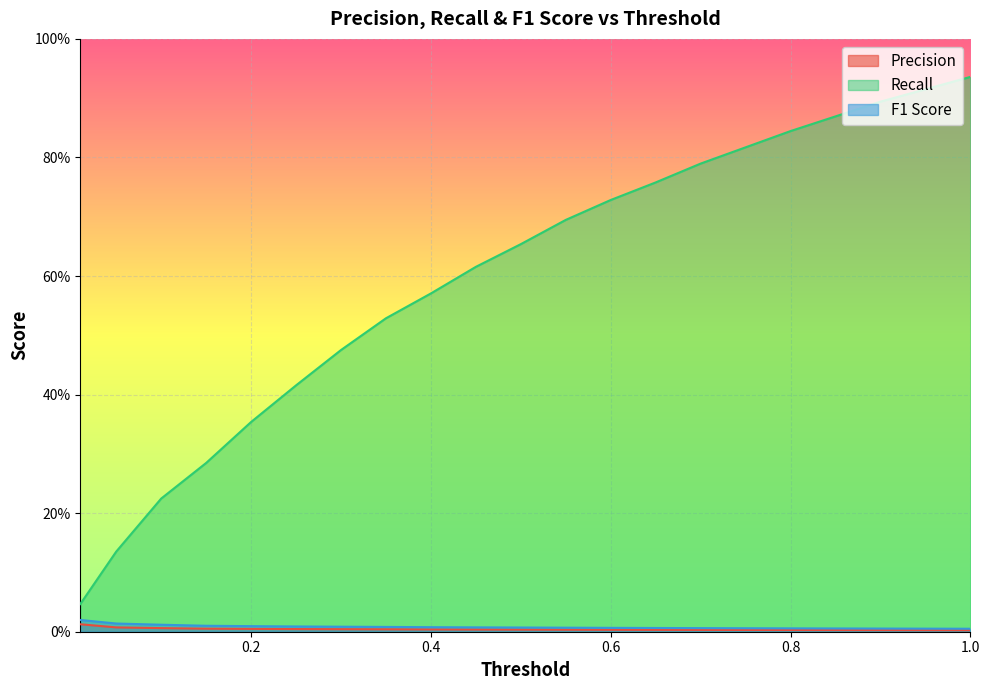

Is the value of Precision at 0.75 greater than the value of Recall at 0.3?

No